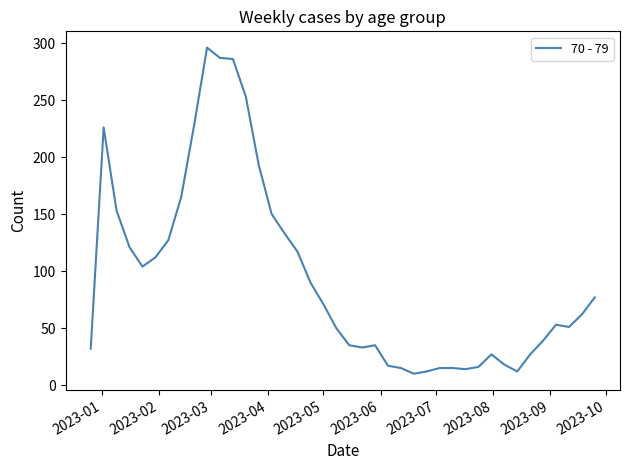

What is the difference between the maximum and minimum values?

286